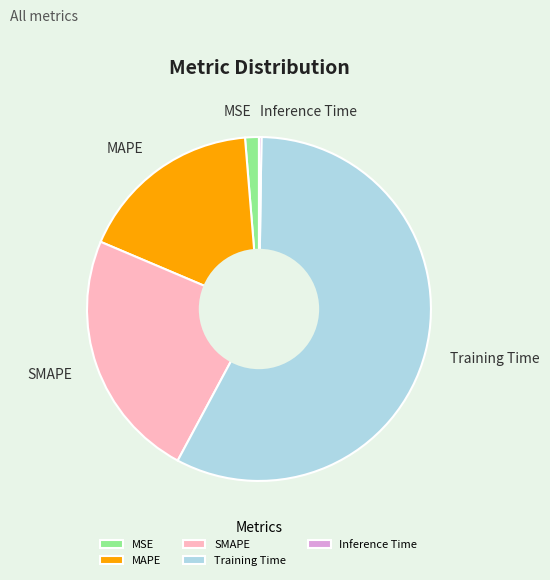

Which has a higher value, SMAPE or MSE?

SMAPE